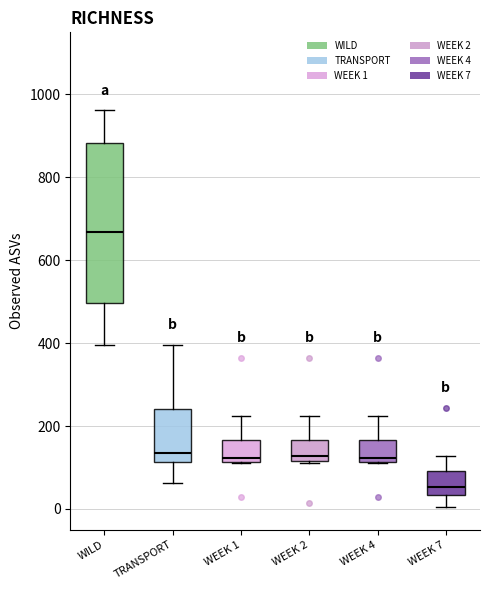

Which box is the tallest, from its lower edge to its upper edge?

WILD